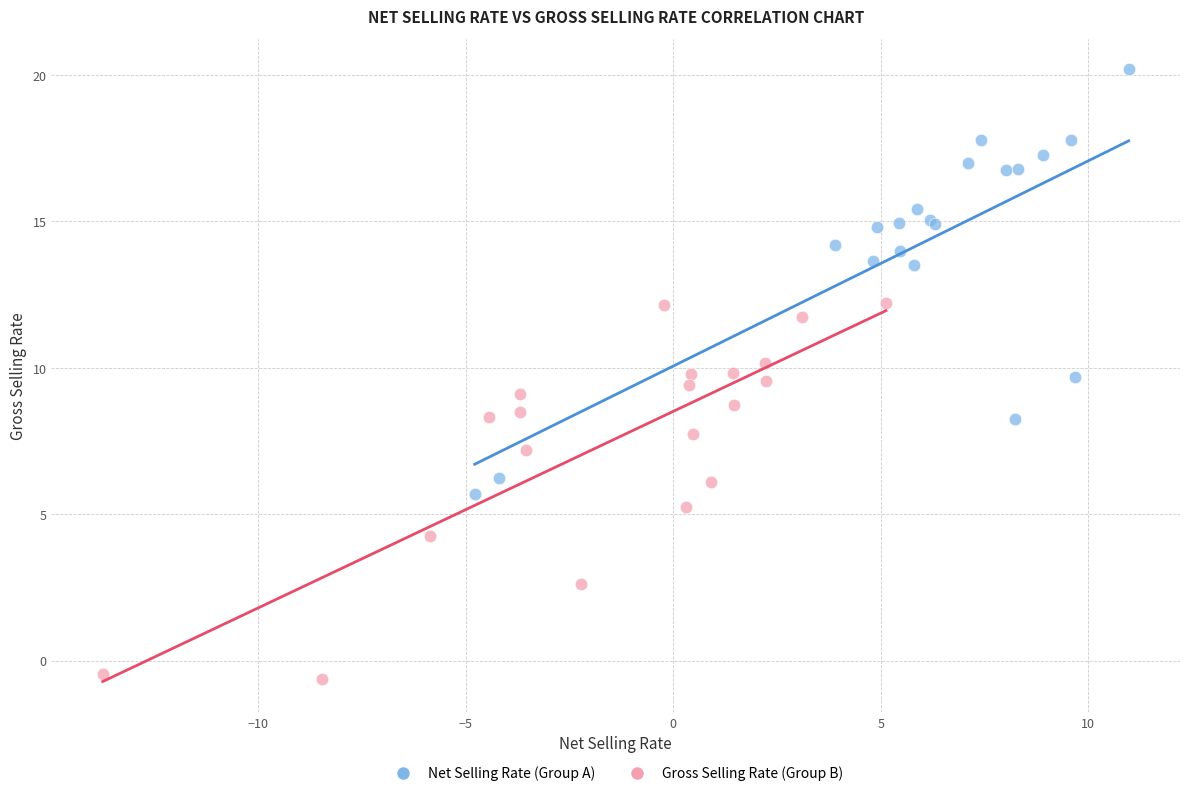

Which series contains the lowest Y value?

Gross Selling Rate (Group B)